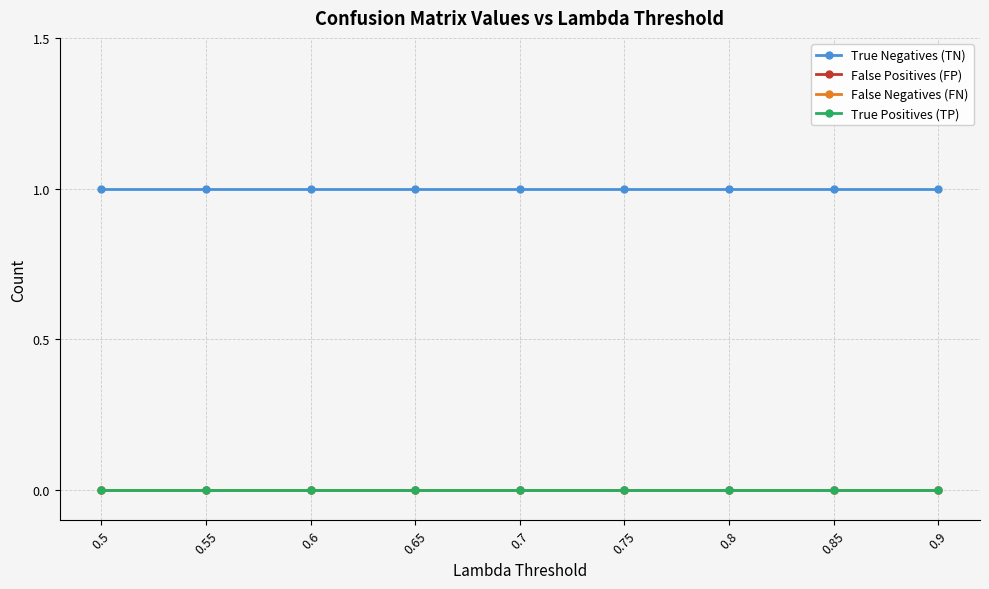

The False Negatives (FN) series shows 0 at 0.8. True or false?

True